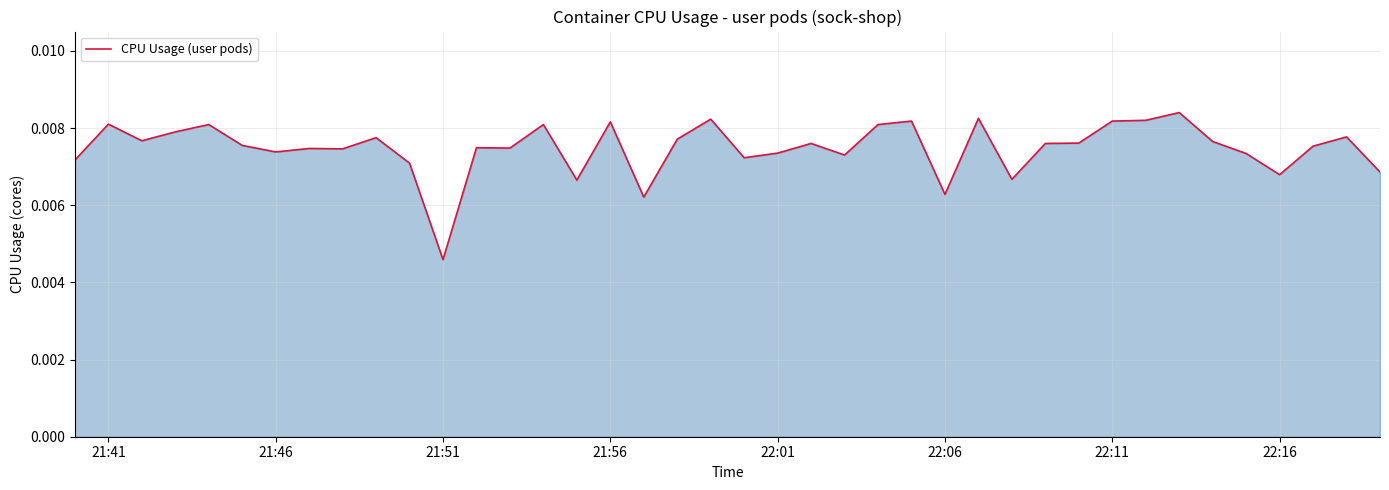

Where is the data nearest to the value 0?

21:51